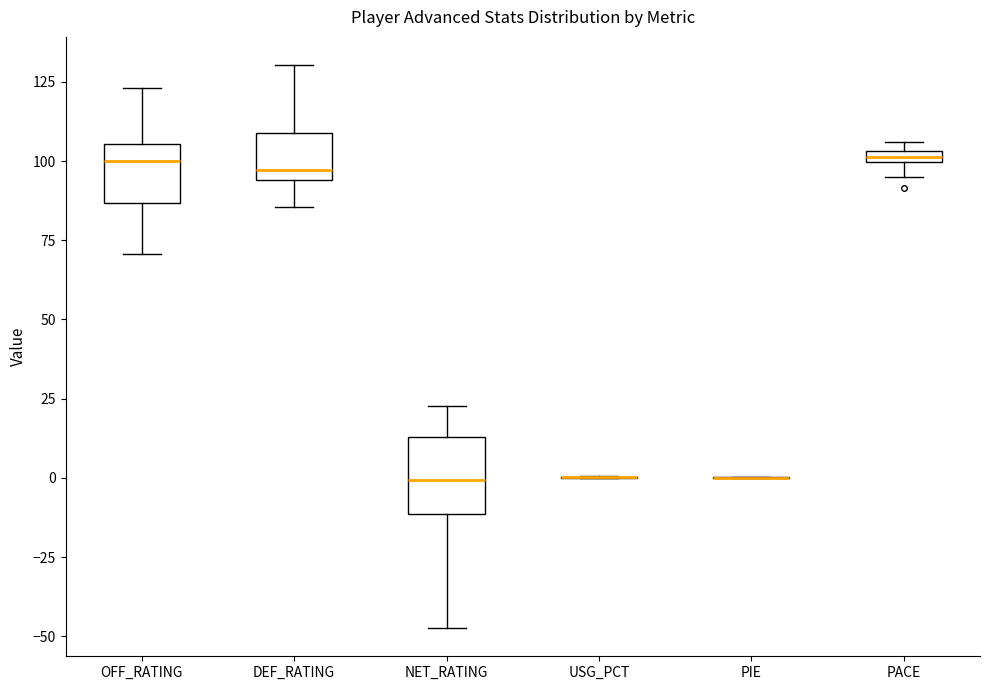

Comparing the boxes themselves (not the whiskers), which one is the tallest?

NET_RATING